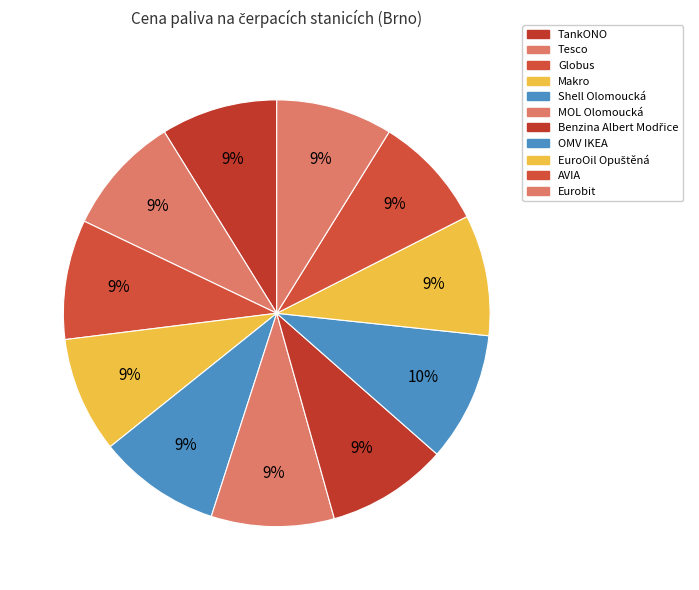

Does any single category account for the majority?

No